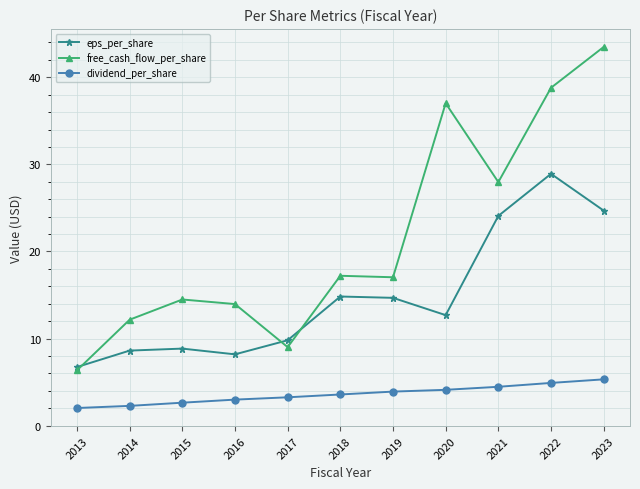

Between 2017 and 2018, which series saw the biggest shift?

free_cash_flow_per_share